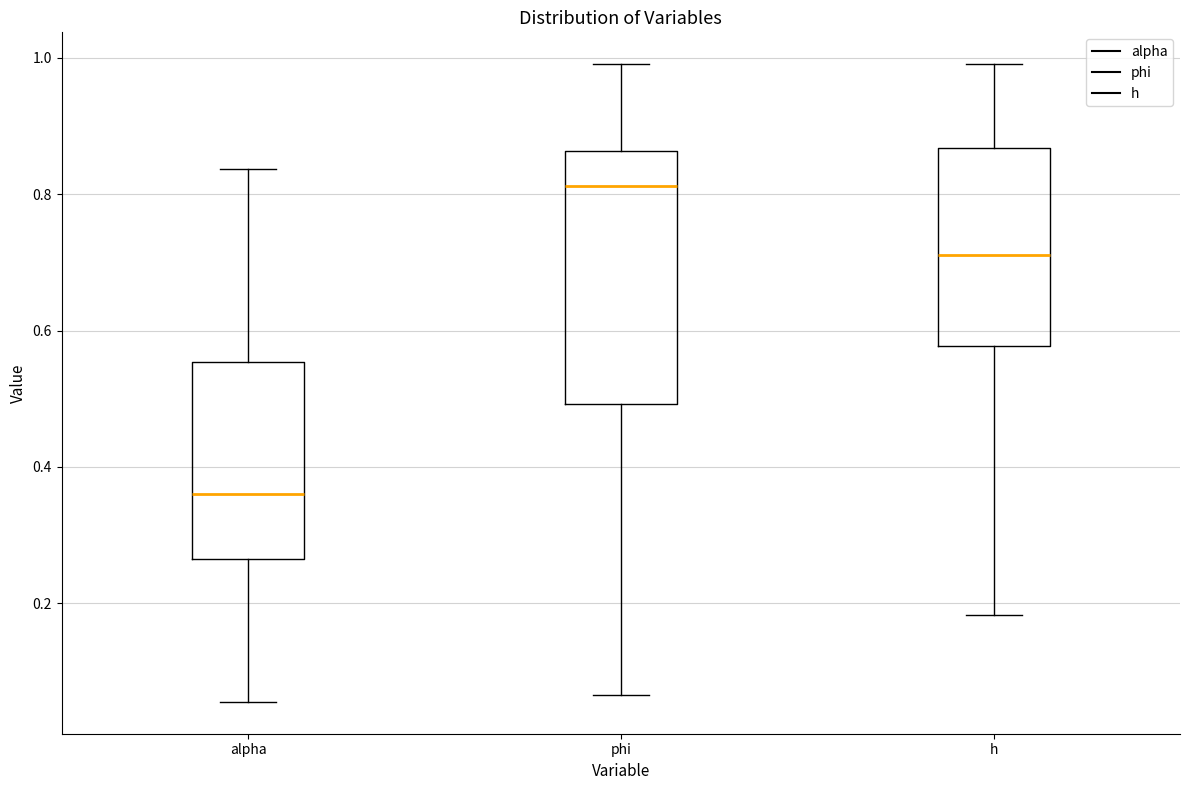

Where is the upper edge of the box for alpha on the y-axis? The values are not printed on the chart, so give them approximately, as read against the axis.

0.56